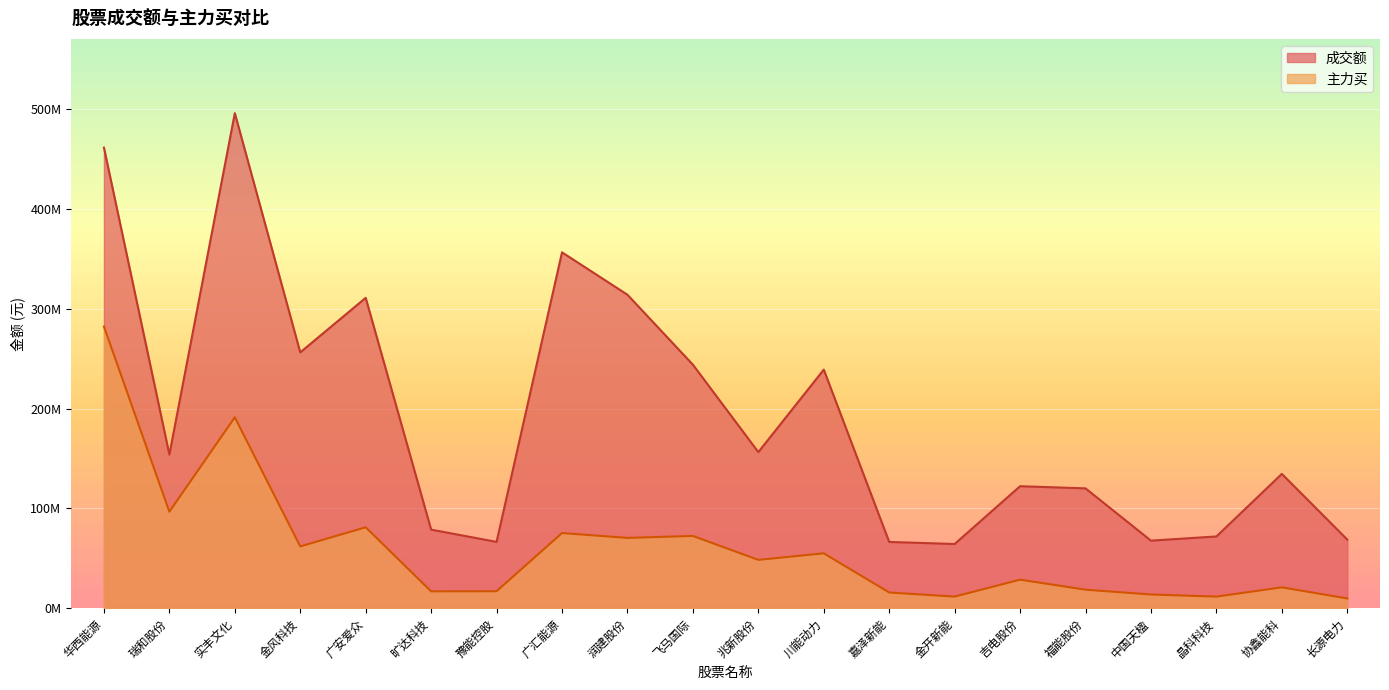

How many values in the 主力买 series exceed 48509359?

9